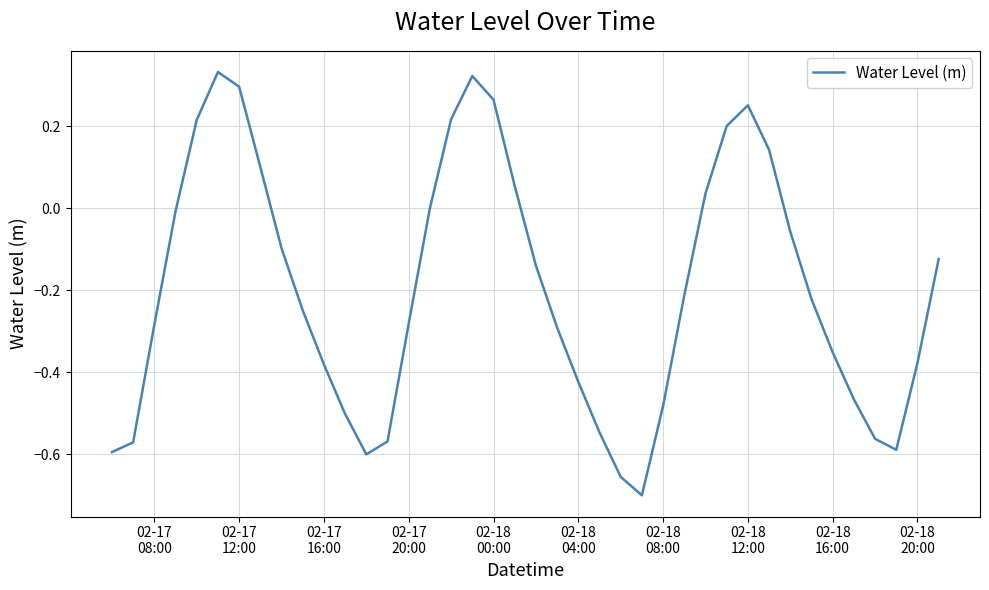

What is the difference between the maximum and minimum values?

1.0